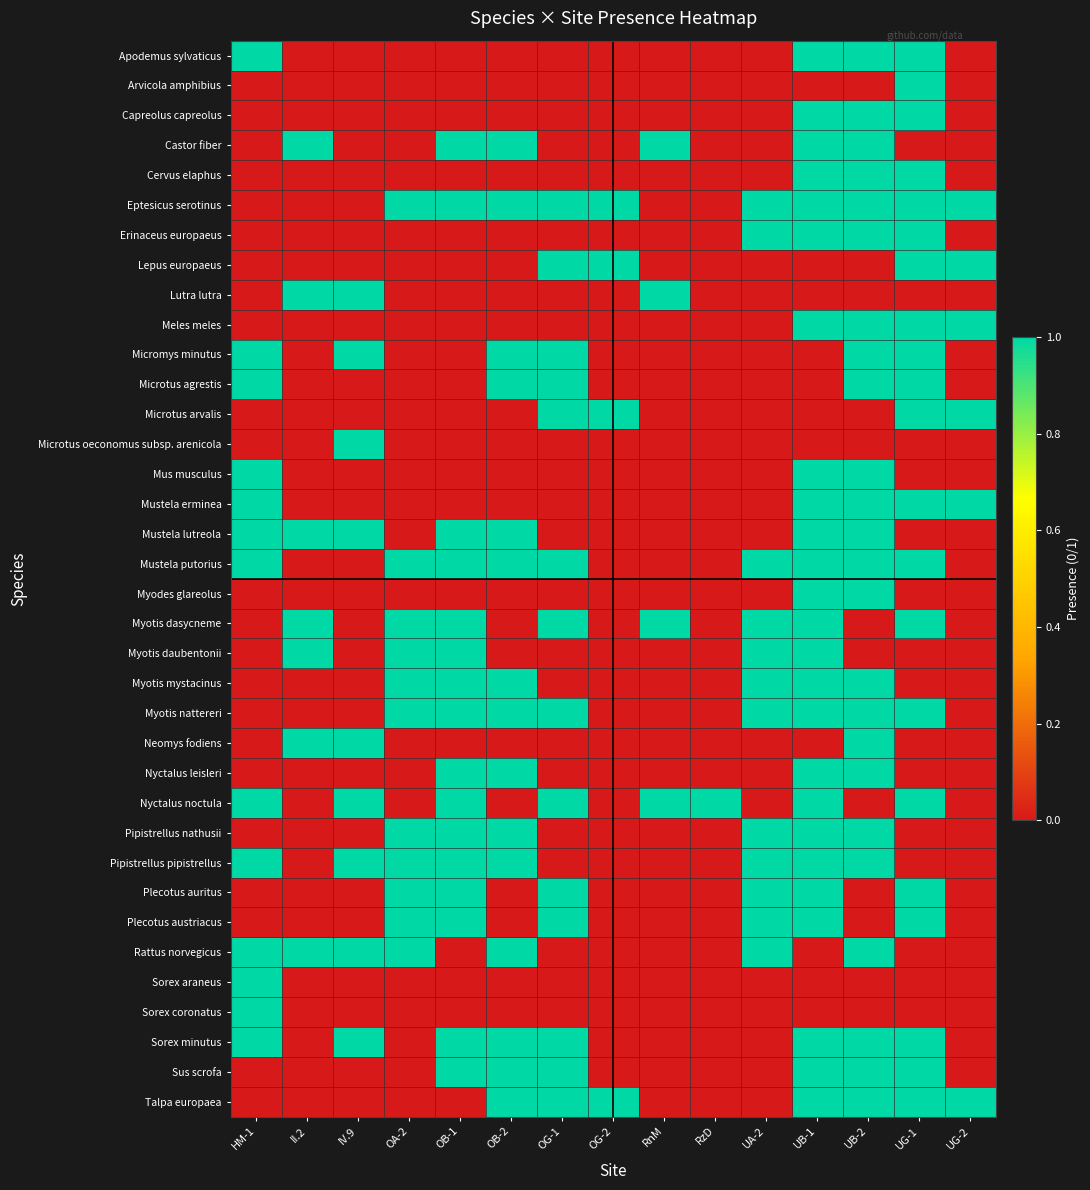

How many series are shown in this chart?

36